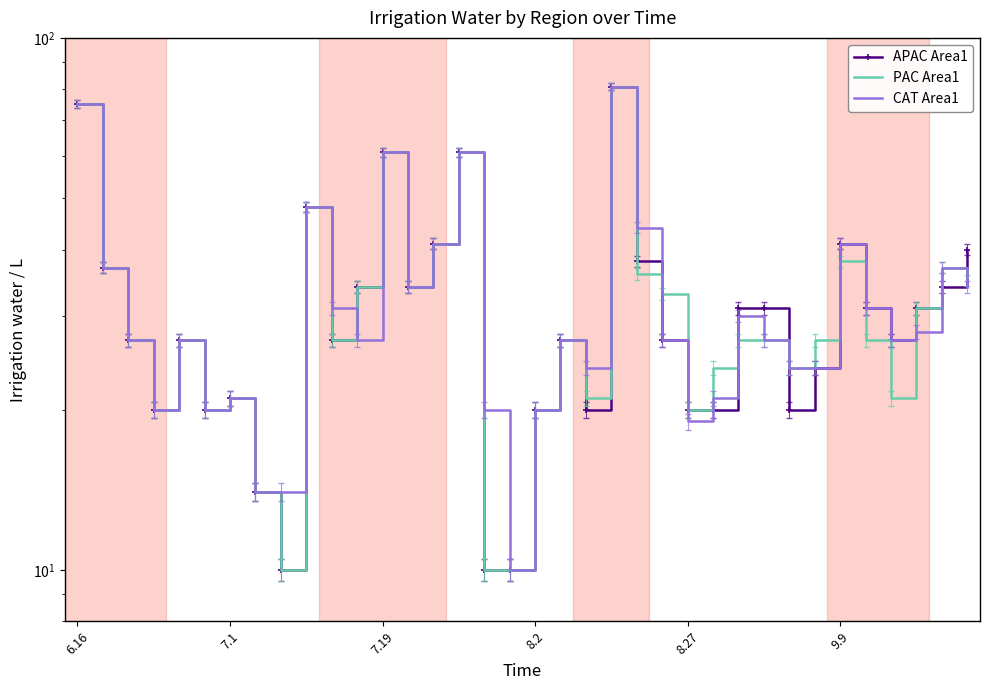

True or false: PAC Area1 and CAT Area1 intersect in this chart.

True